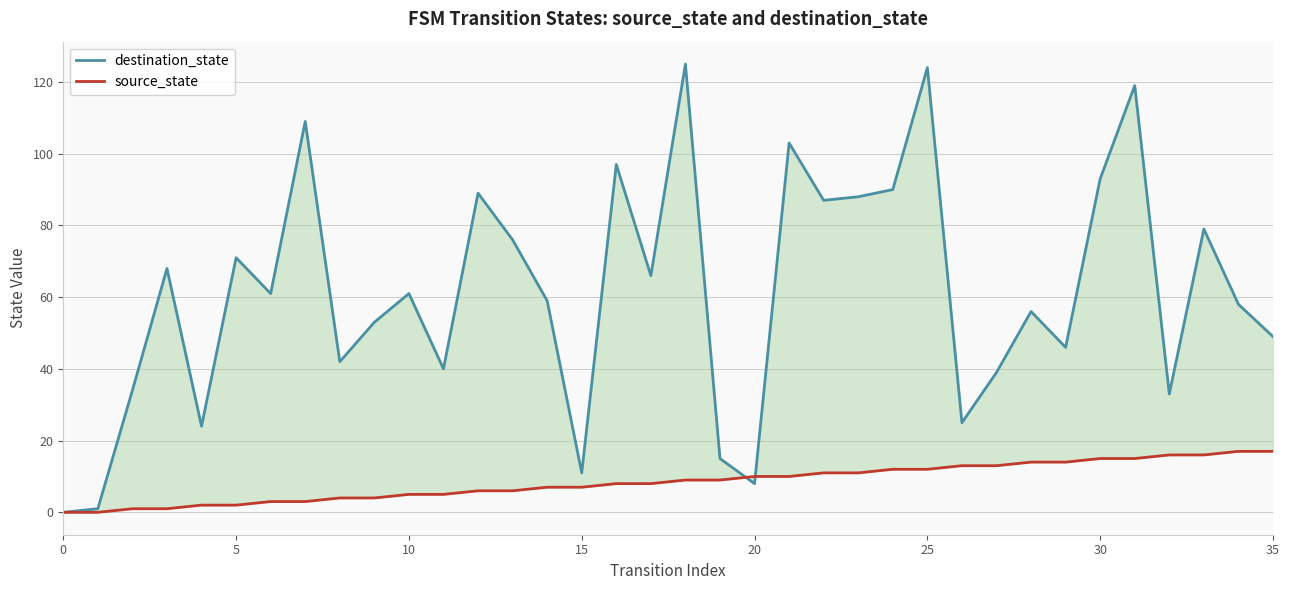

Which series has the largest range (max minus min)?

destination_state